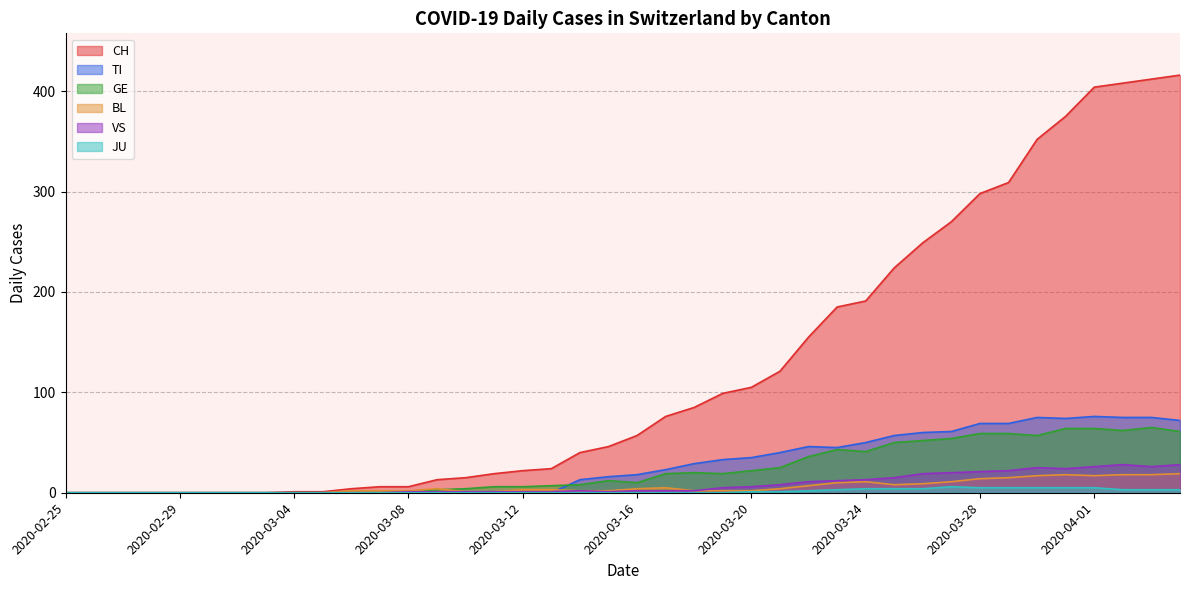

How many interior local valleys does the VS series have?

3